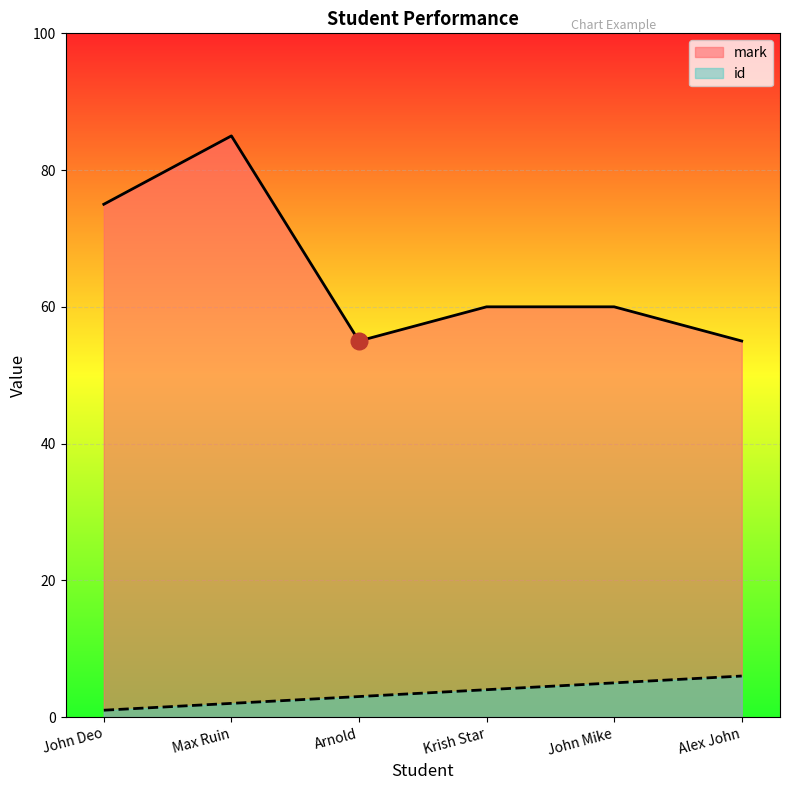

Rank the categories by id value from highest to lowest.

Alex John, John Mike, Krish Star, Arnold, Max Ruin, John Deo